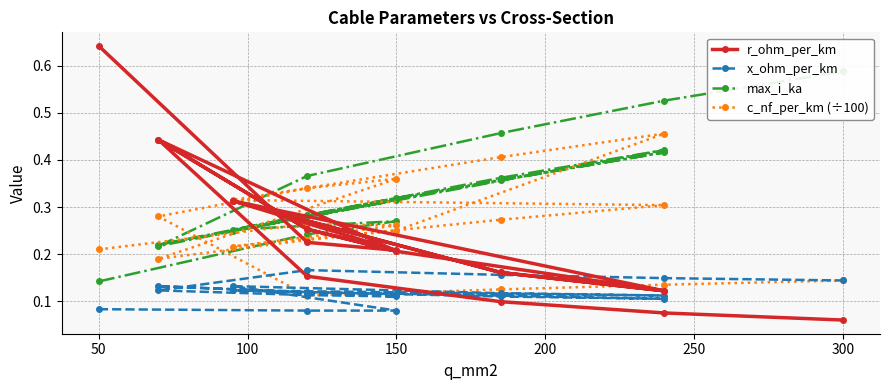

Which series has the largest total across all categories?

max_i_ka